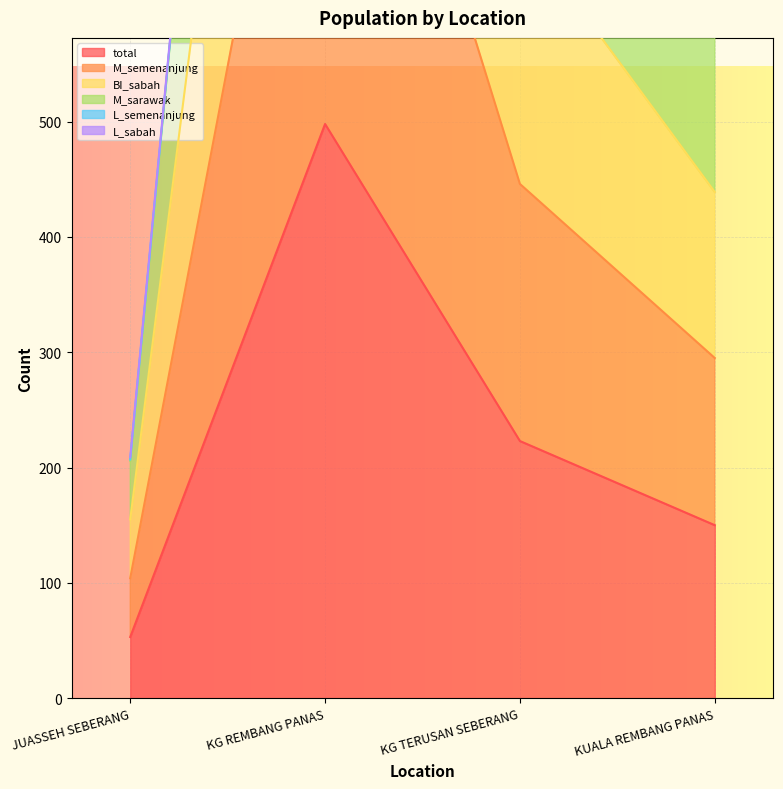

True or false: total has a value of 53 at JUASSEH SEBERANG.

True